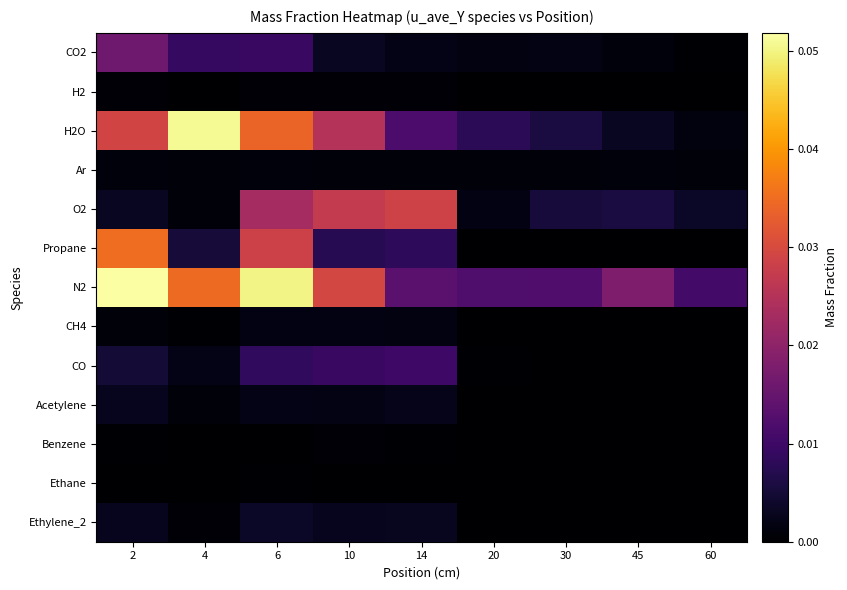

Reading right to left, what are all the values shown in this chart?

CO2: 60=0.0	45=0.0	30=0.0	20=0.0	14=0.0	10=0.0	6=0.0	4=0.0	2=0.0
H2: 60=0.0	45=0.0	30=0.0	20=0.0	14=0.0	10=0.0	6=0.0	4=0.0	2=0.0
H2O: 60=0.0	45=0.0	30=0.0	20=0.0	14=0.0	10=0.0	6=0.0	4=0.1	2=0.0
Ar: 60=0.0	45=0.0	30=0.0	20=0.0	14=0.0	10=0.0	6=0.0	4=0.0	2=0.0
O2: 60=0.0	45=0.0	30=0.0	20=0.0	14=0.0	10=0.0	6=0.0	4=0.0	2=0.0
Propane: 60=0.0	45=0.0	30=0.0	20=0.0	14=0.0	10=0.0	6=0.0	4=0.0	2=0.0
N2: 60=0.0	45=0.0	30=0.0	20=0.0	14=0.0	10=0.0	6=0.1	4=0.0	2=0.1
CH4: 60=0.0	45=0.0	30=0.0	20=0.0	14=0.0	10=0.0	6=0.0	4=0.0	2=0.0
CO: 60=0.0	45=0.0	30=0.0	20=0.0	14=0.0	10=0.0	6=0.0	4=0.0	2=0.0
Acetylene: 60=0.0	45=0.0	30=0.0	20=0.0	14=0.0	10=0.0	6=0.0	4=0.0	2=0.0
Benzene: 60=0.0	45=0.0	30=0.0	20=0.0	14=0.0	10=0.0	6=0.0	4=0.0	2=0.0
Ethane: 60=0.0	45=0.0	30=0.0	20=0.0	14=0.0	10=0.0	6=0.0	4=0.0	2=0.0
Ethylene_2: 60=0.0	45=0.0	30=0.0	20=0.0	14=0.0	10=0.0	6=0.0	4=0.0	2=0.0